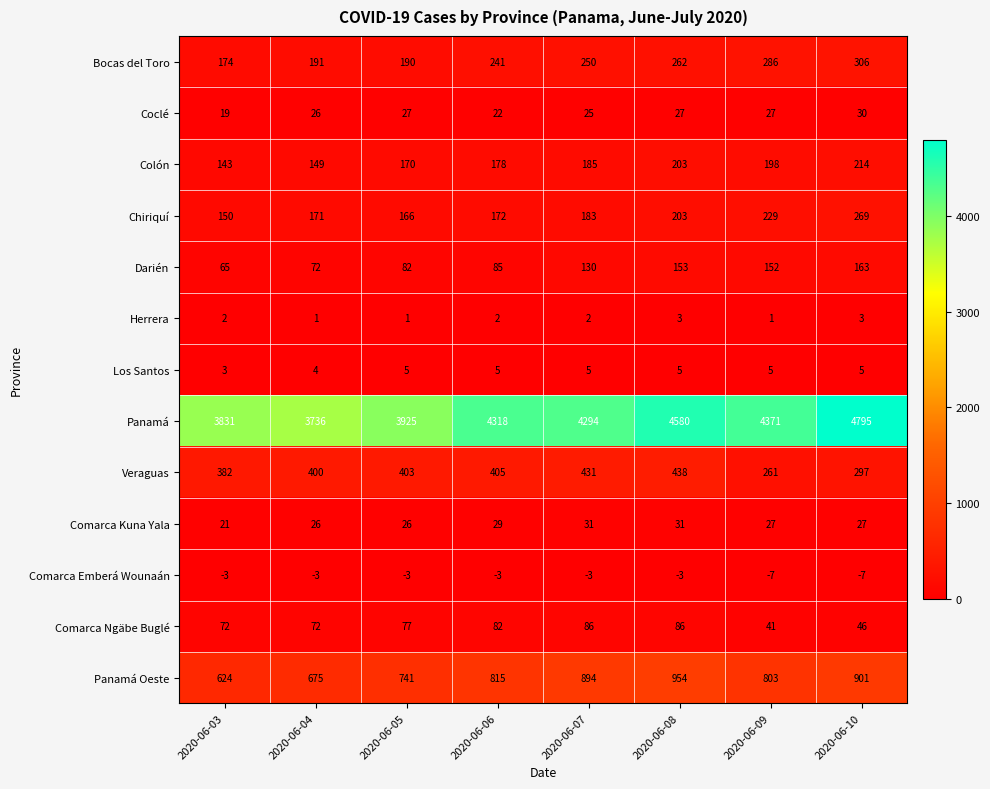

What is the total value across all series at 2020-06-04?

5520